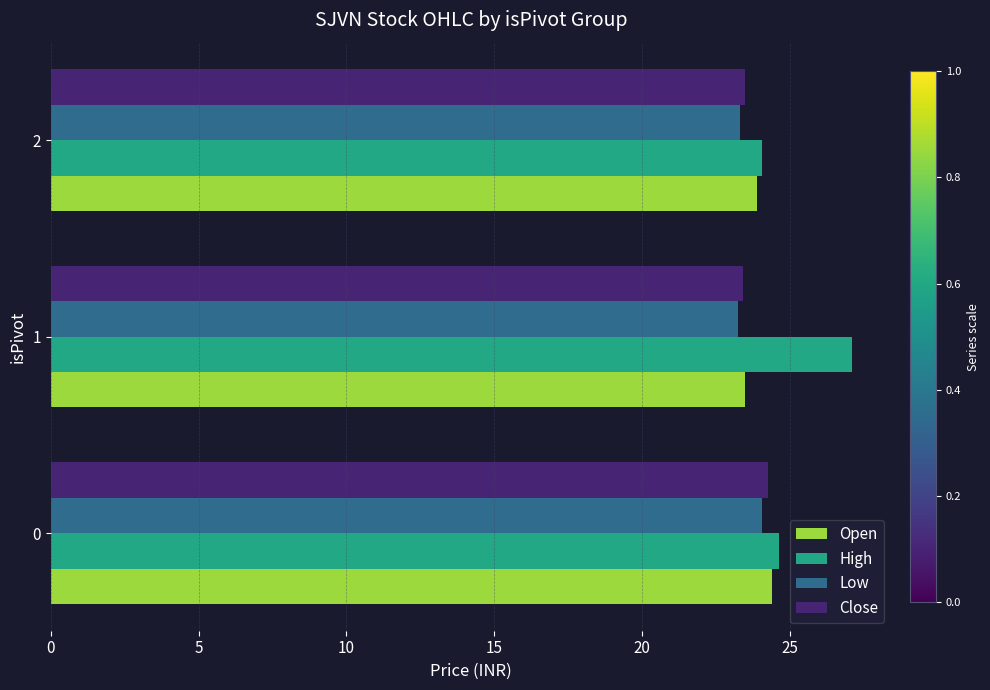

Which series has the widest spread of values?

High